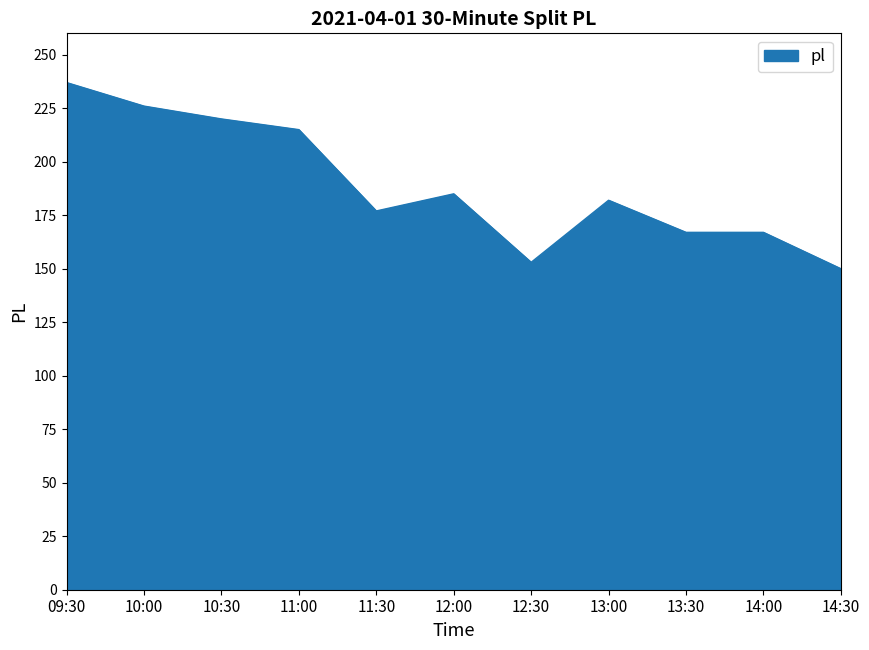

Where is the data nearest to the value 193?

12:00